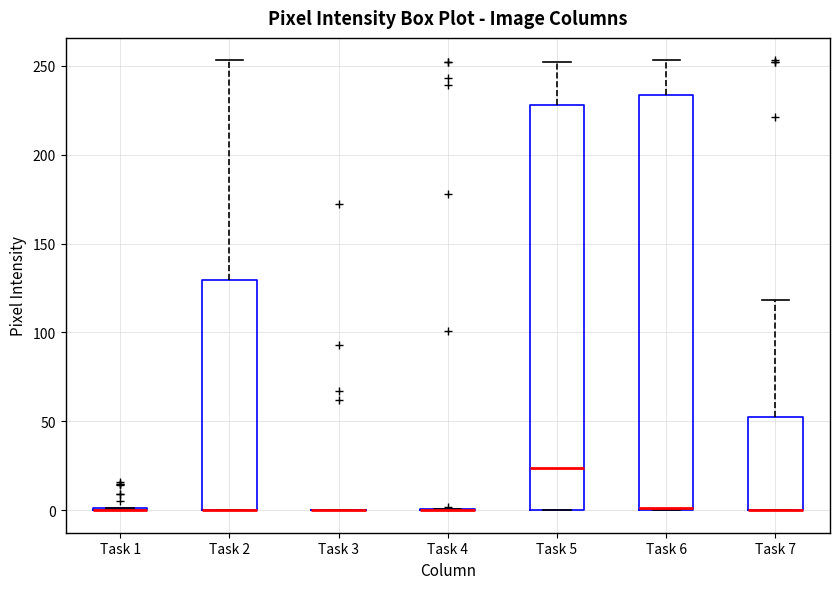

Reading left to right, transcribe this box plot: for each box, give where its median line is, the range the box spans, and where its two whiskers end, as read against the y-axis. The values are not printed on the chart, so give them approximately, as read against the axis.

Task 1: box collapsed to a line at 0, whiskers 0 to 0
Task 2: median 0 (drawn on the box's lower edge), box 0 to 130, whiskers 0 to 255
Task 3: box collapsed to a line at 0, whiskers 0 to 0
Task 4: box collapsed to a line at 0, whiskers 0 to 0
Task 5: median 25, box 0 to 230, whiskers 0 to 250
Task 6: median 0, box 0 to 235, whiskers 0 to 255
Task 7: median 0 (drawn on the box's lower edge), box 0 to 55, whiskers 0 to 120